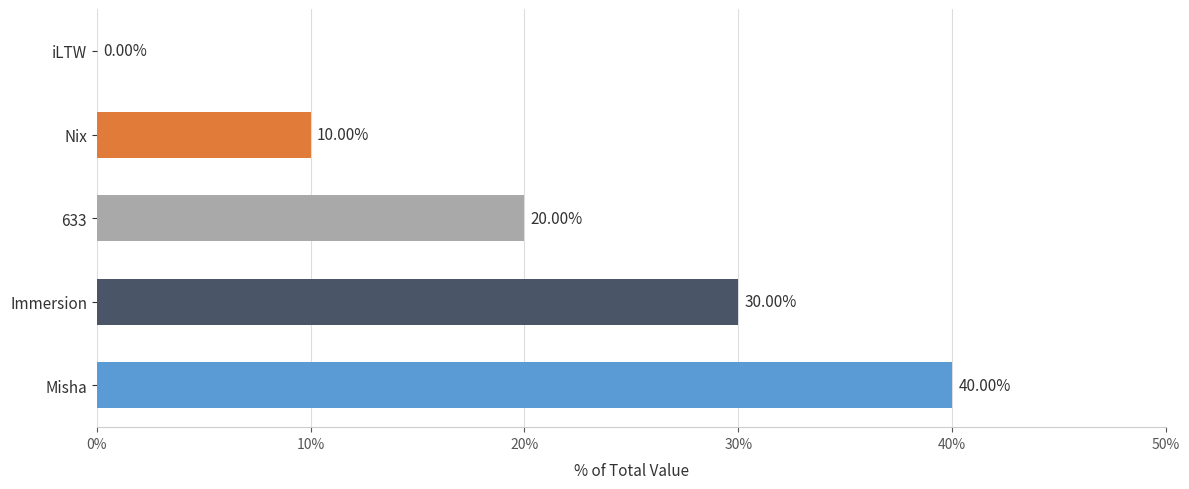

What is the sum of the values at Immersion and Misha?

70